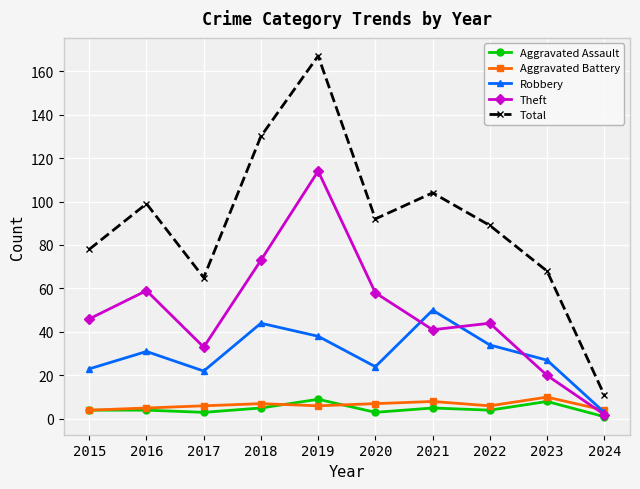

True or false: Theft and Total intersect in this chart.

False